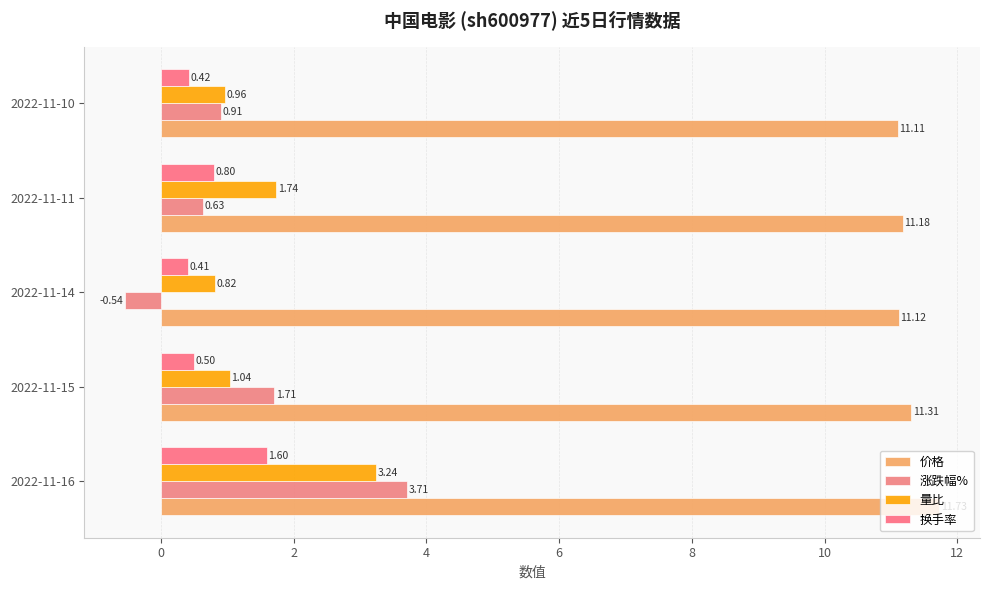

What is the minimum value shown in the chart?

-0.5